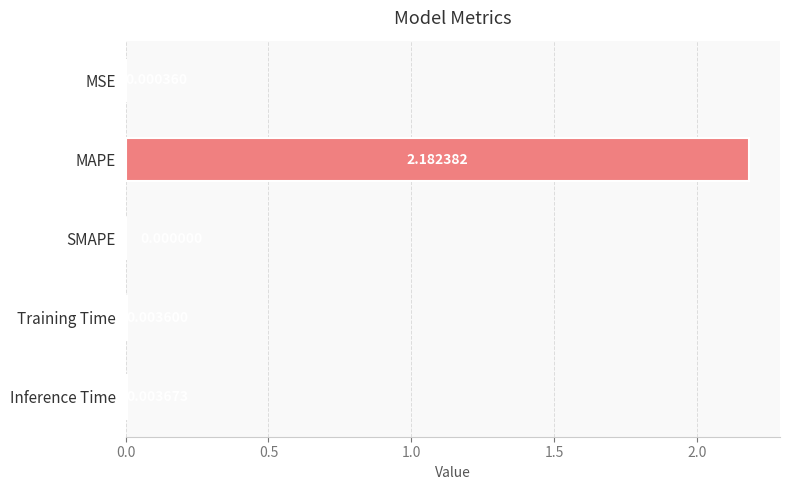

Between Training Time and MSE, which is larger?

Training Time